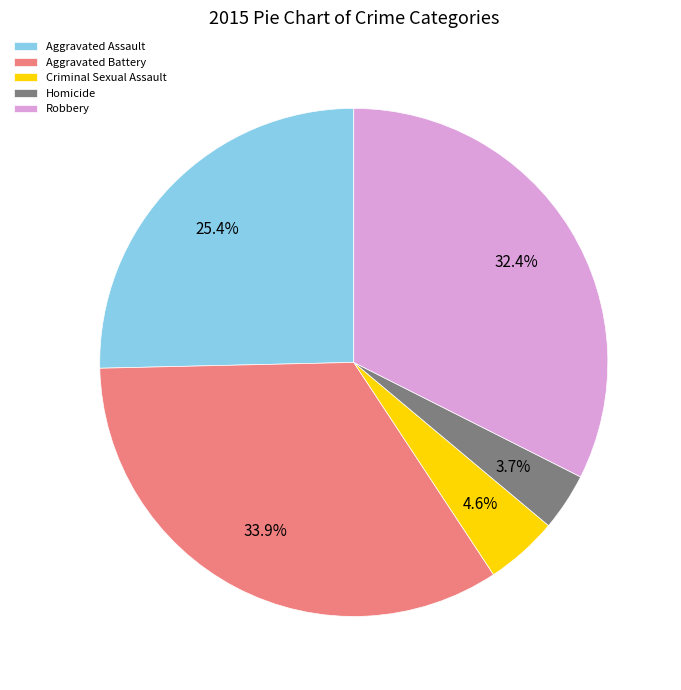

Is it true that Robbery is 32% of the pie?

True